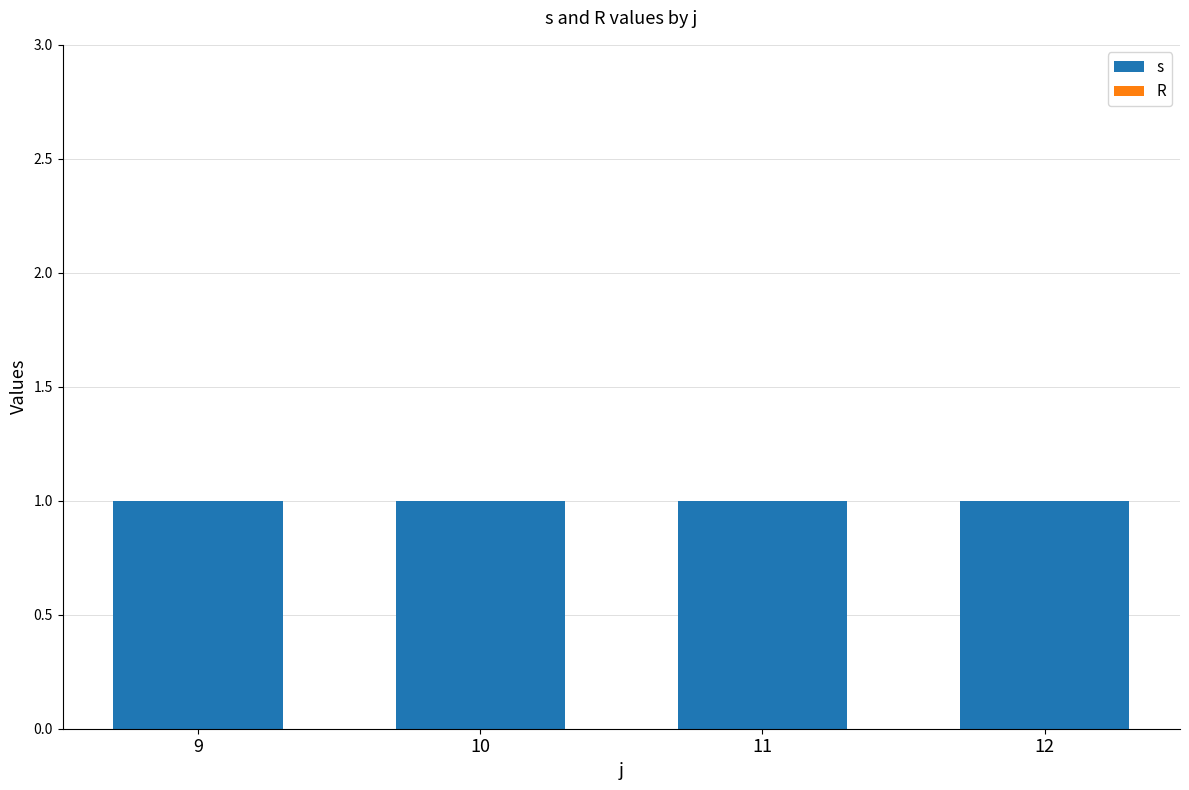

At which label is s closest to 1?

9